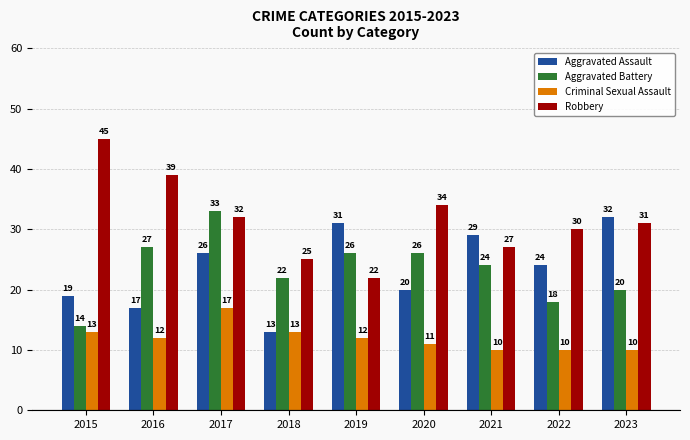

What is the value of the Robbery bar at the 5th from the left?

22